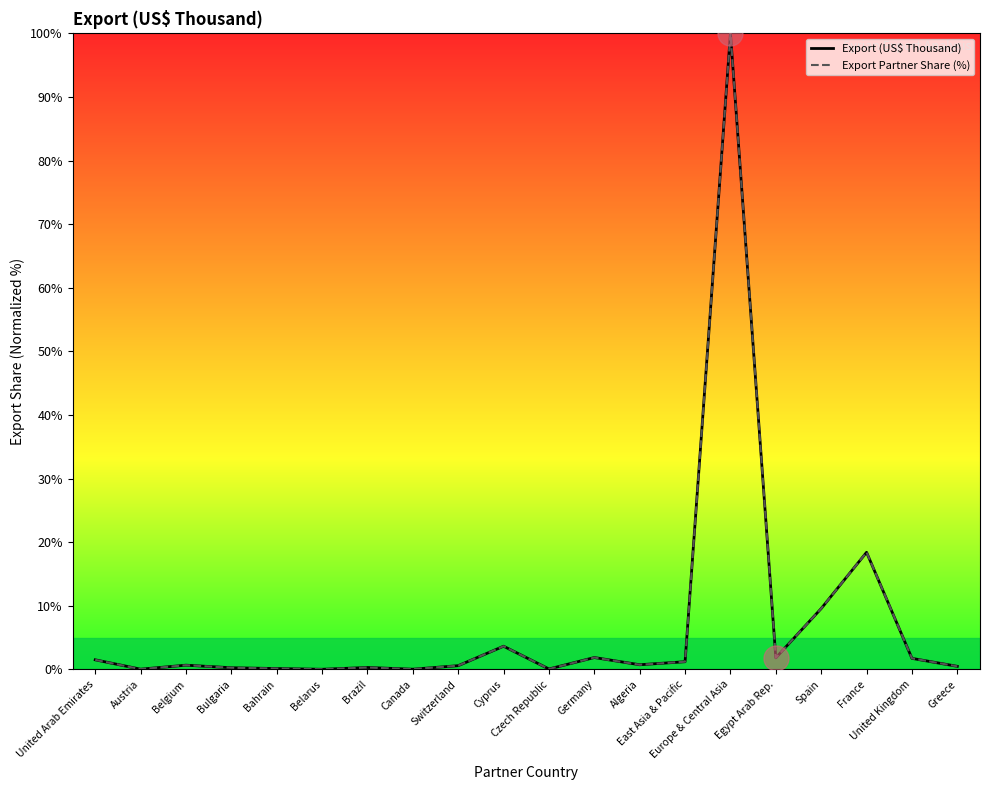

In Export Partner Share (%), how many points are lower than both neighbors (excluding endpoints)?

6